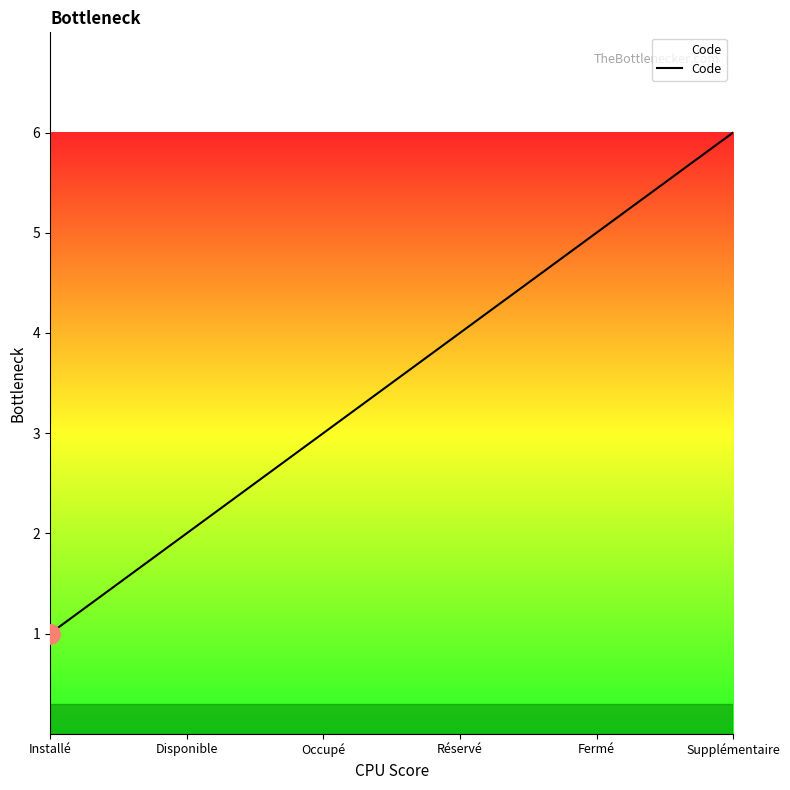

Which label corresponds to the largest value in the chart?

Supplémentaire